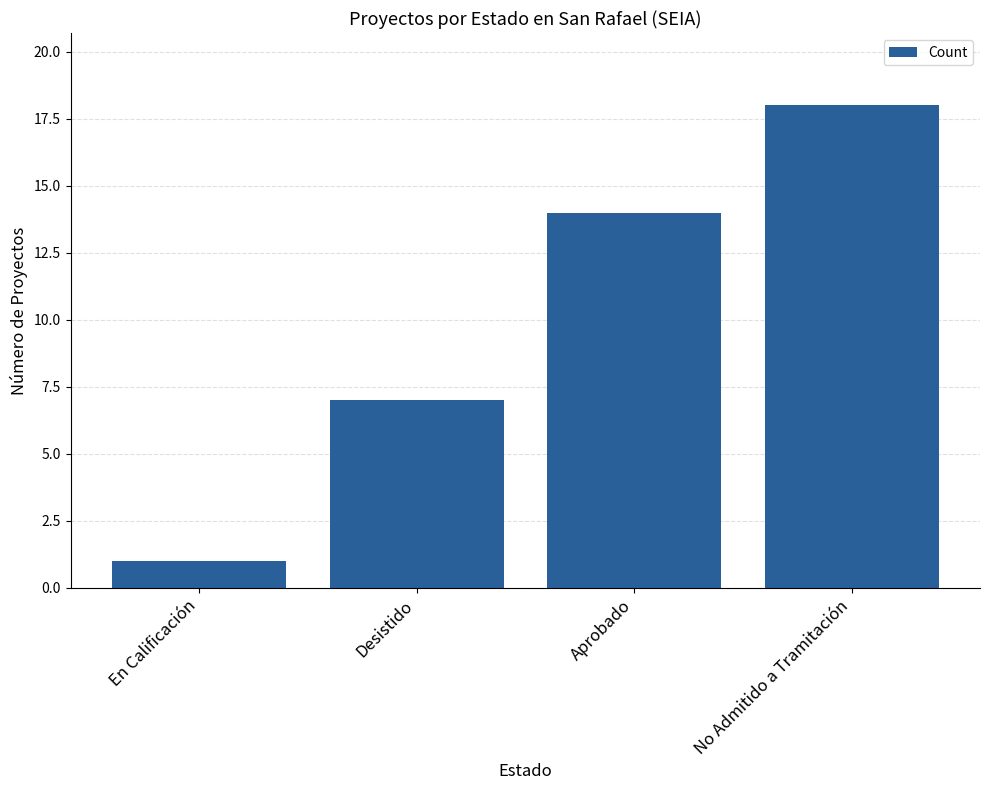

What position from the right is En Calificación?

4